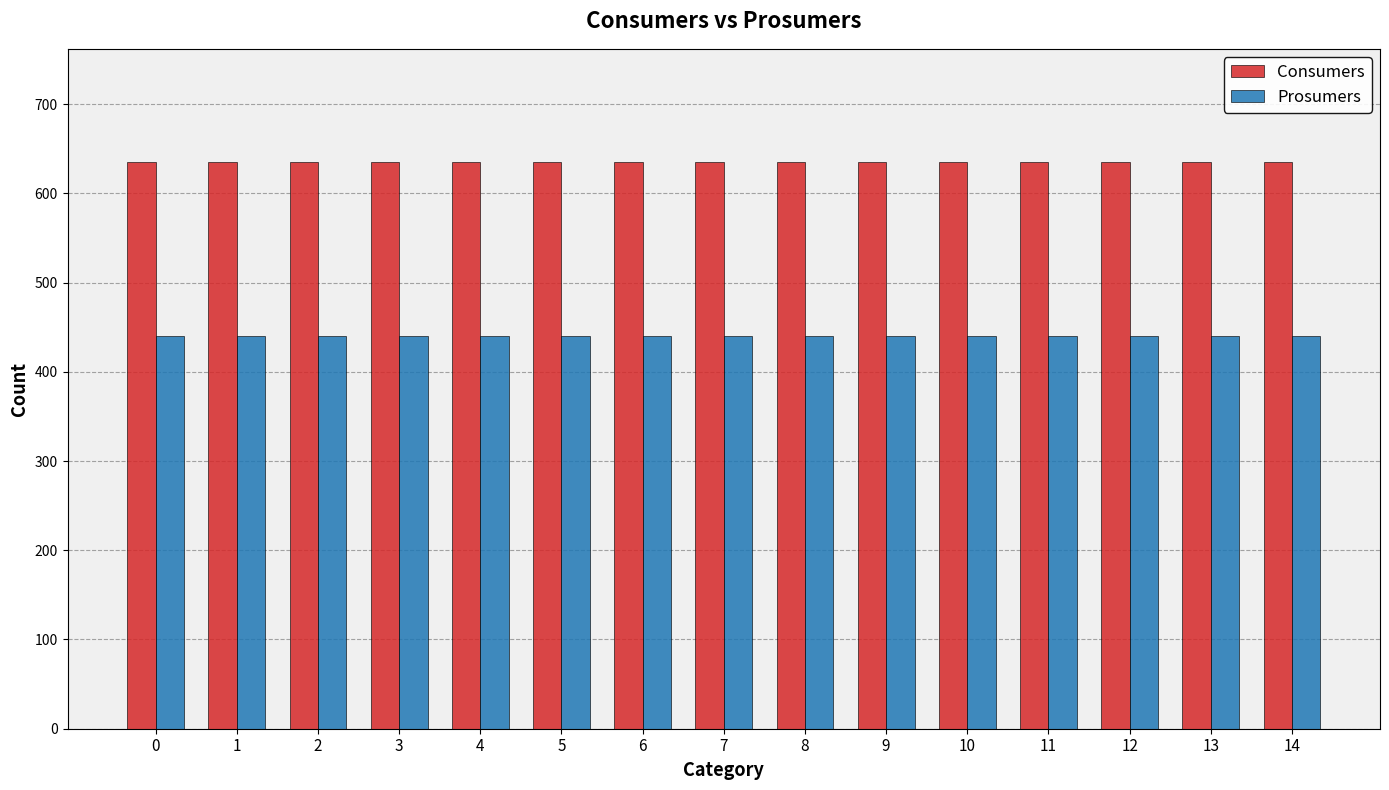

List the series in order of their peak value, highest first.

Consumers, Prosumers